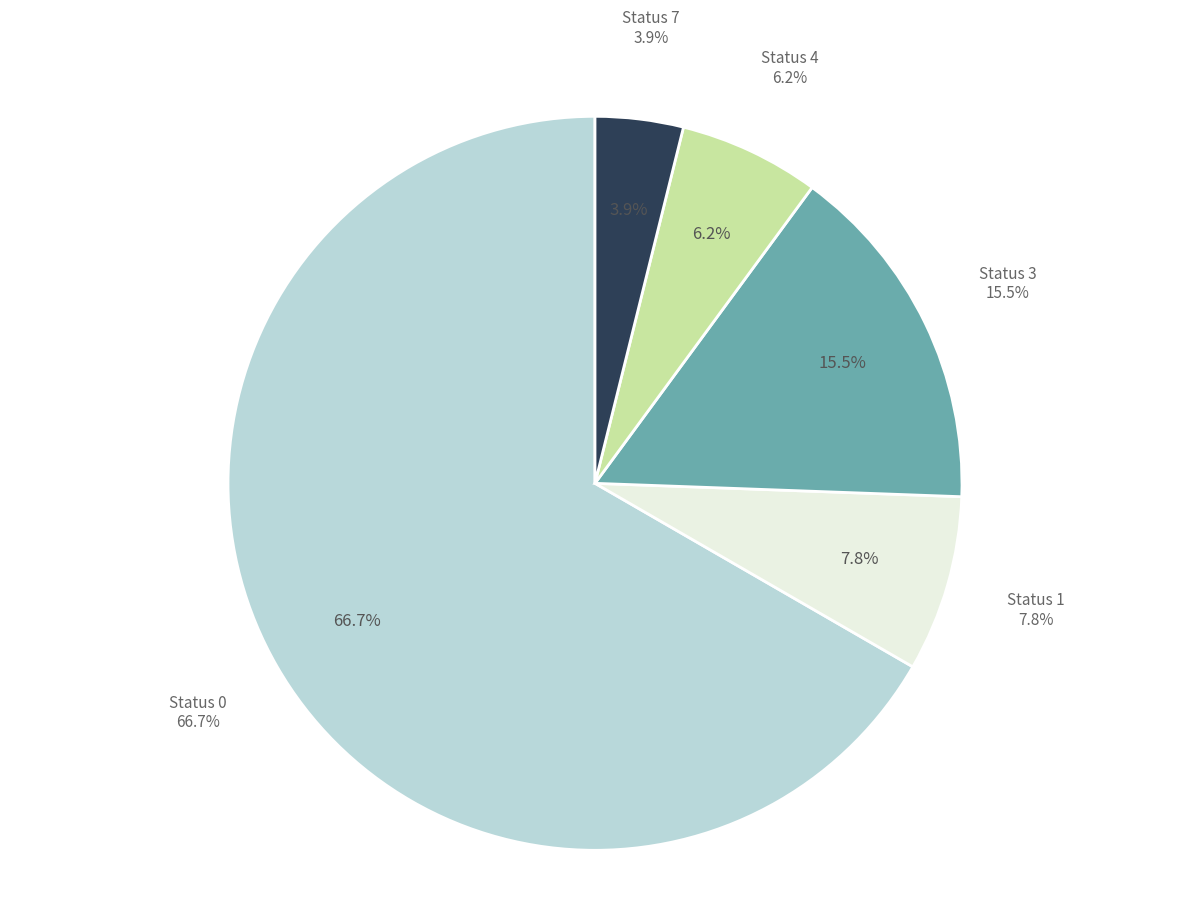

How many slices are in this pie chart?

5